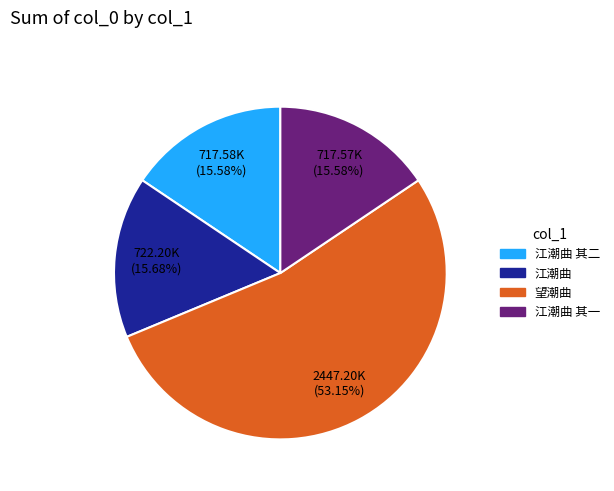

Does any single category account for the majority?

Yes